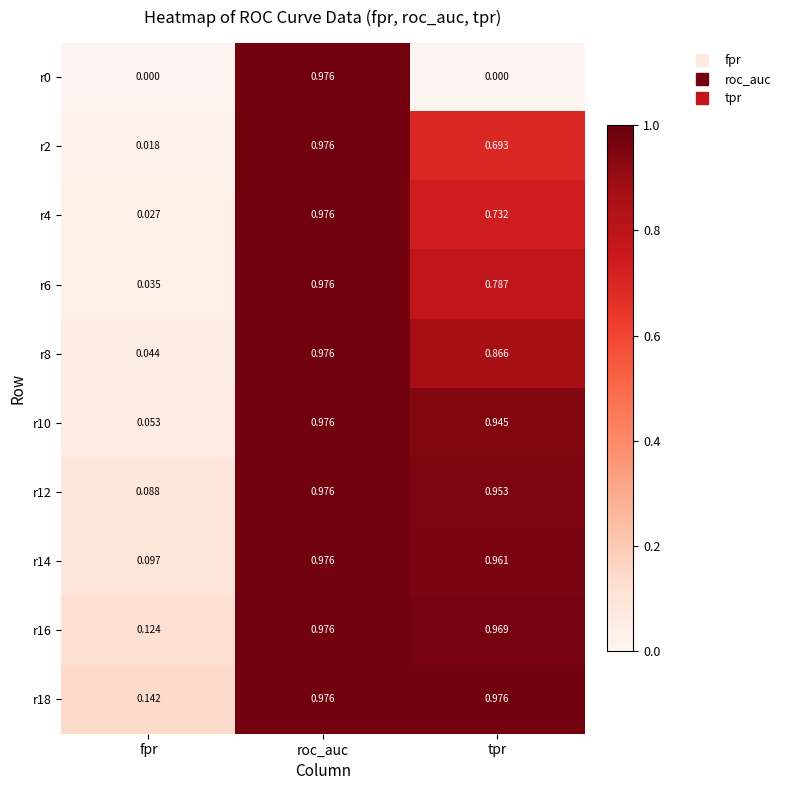

Which category has the lowest value in the r8 series?

fpr